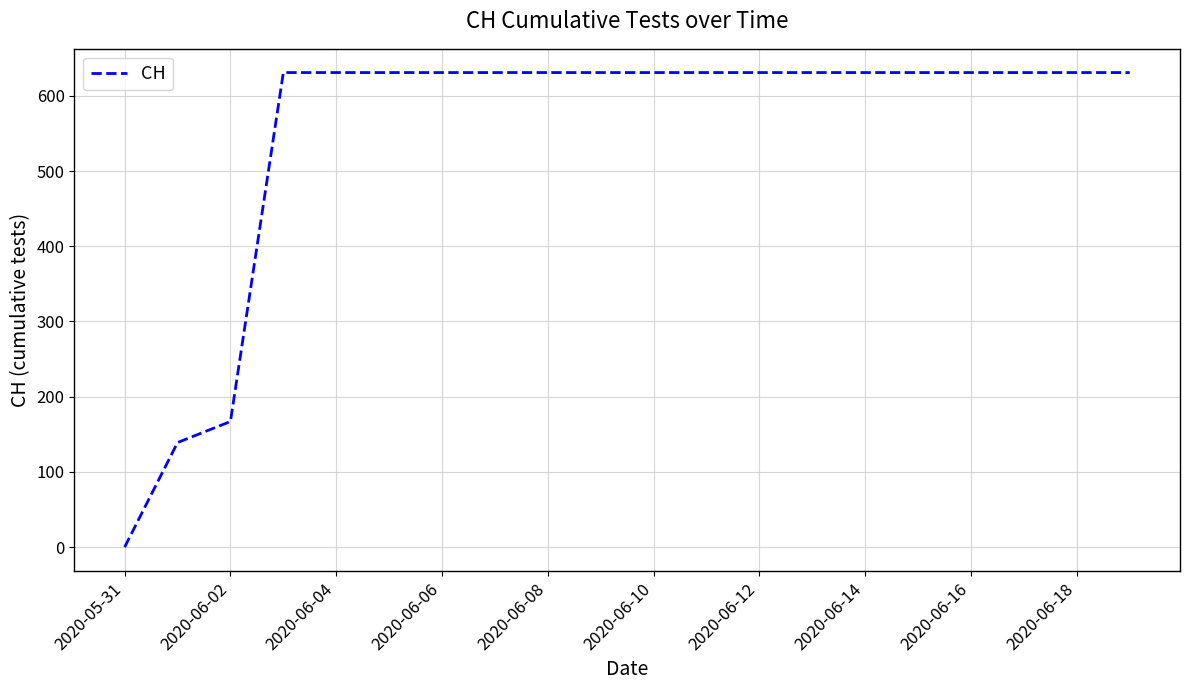

What is the difference between the maximum and minimum values?

631